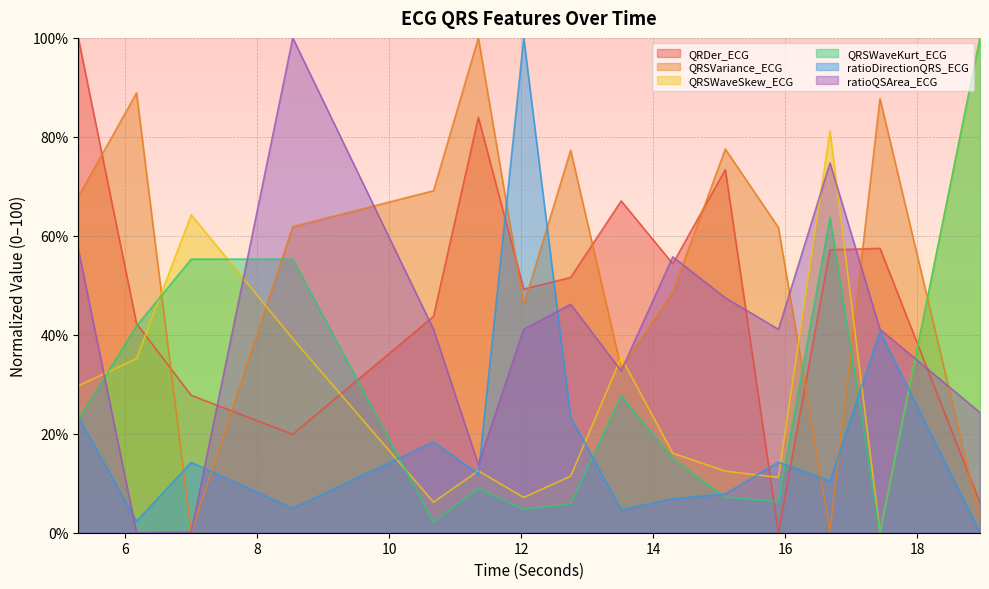

Is the value of ratioDirectionQRS_ECG at 8.5390625 greater than the value of QRSWaveSkew_ECG at 6.171875?

No